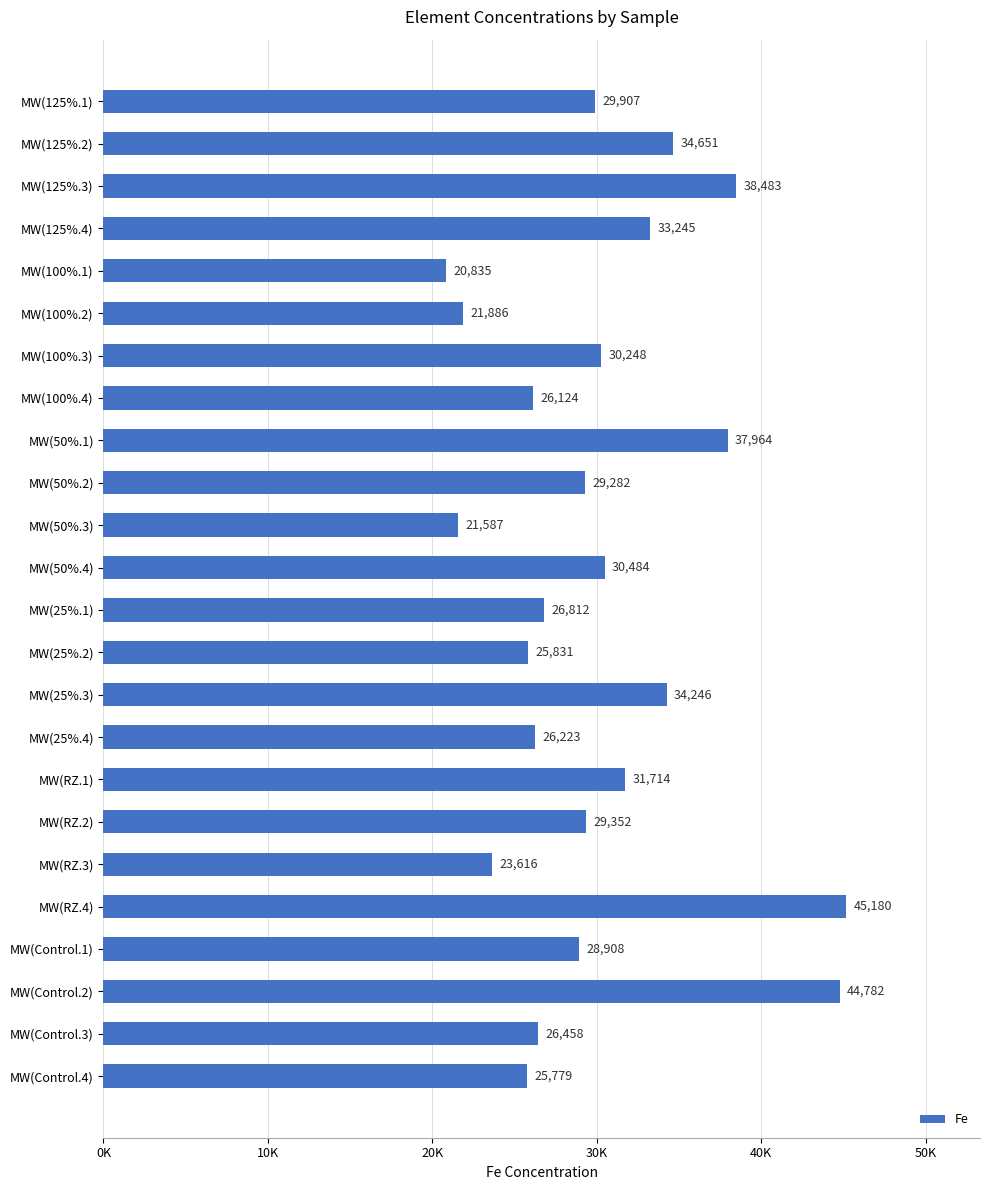

Does the chart contain any negative values?

No